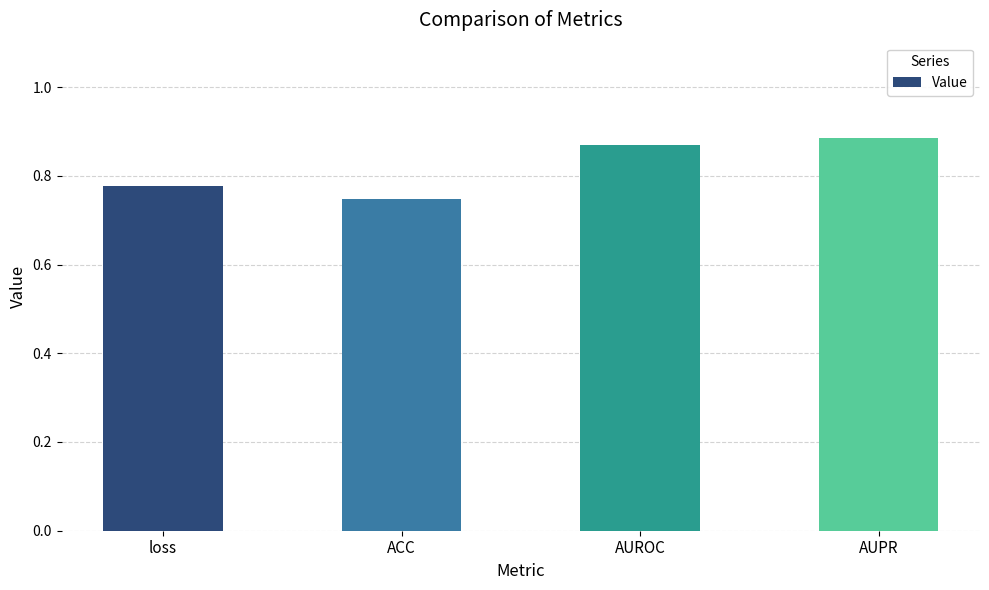

What is the label of the 4th bar from the left?

AUPR